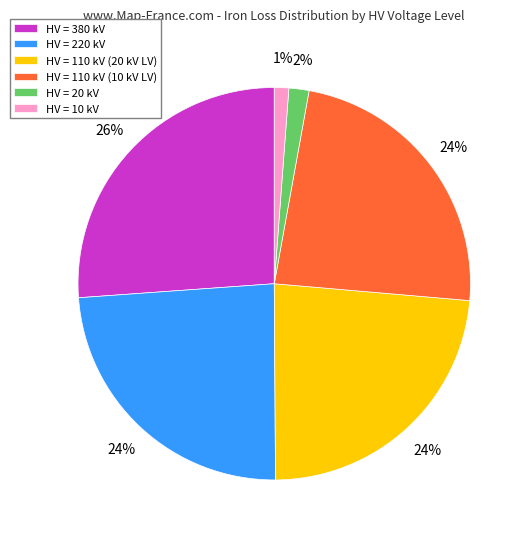

To the nearest percent, what portion does HV = 10 kV represent?

1%